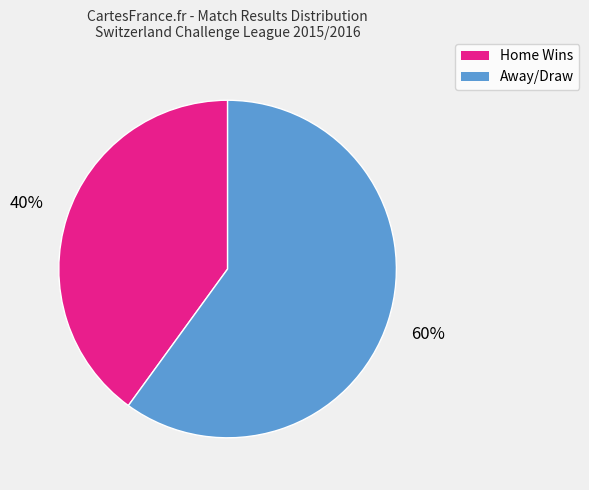

Is there any slice that represents more than half of the pie?

Yes